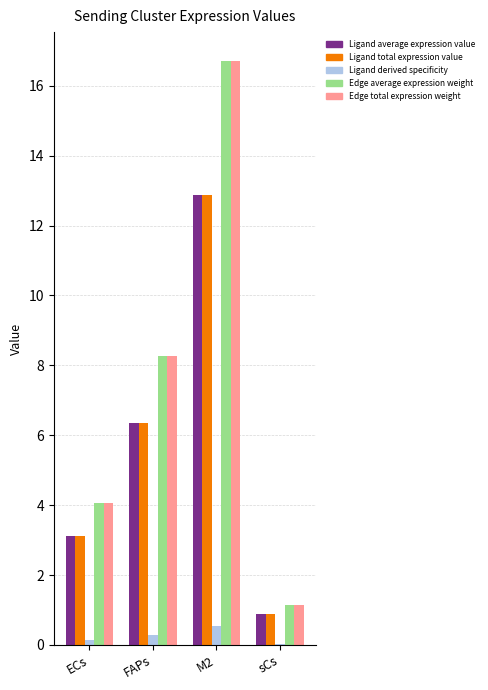

Is it true that Ligand total expression value equals 8.2 at M2?

False